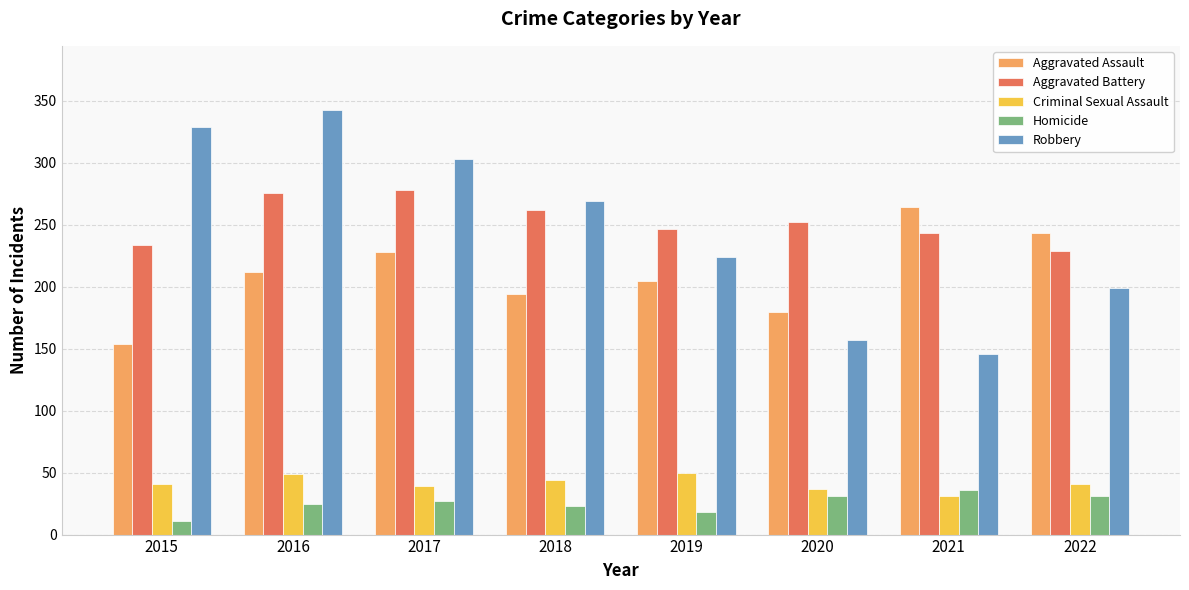

What is the greatest value displayed?

343